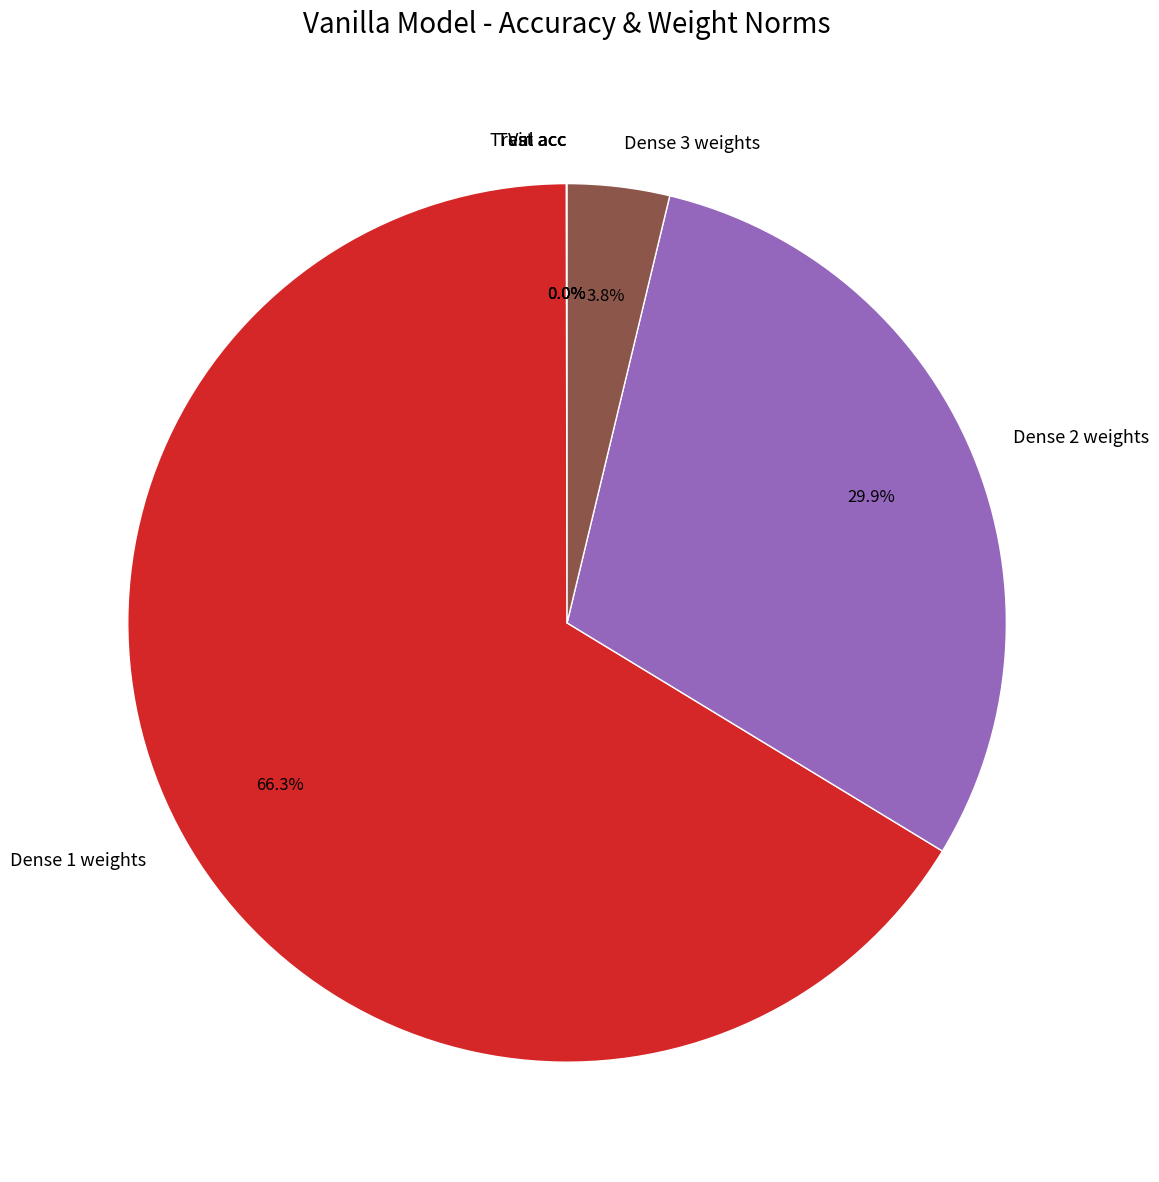

What is the largest slice in the pie chart?

Dense 1 weights